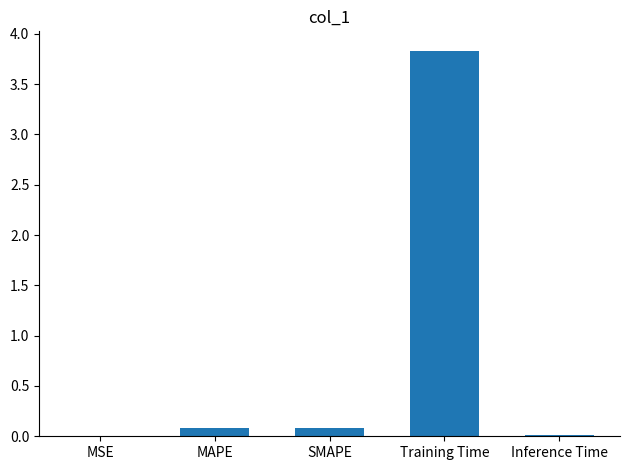

What is the sum of the values at Training Time and MAPE?

3.9